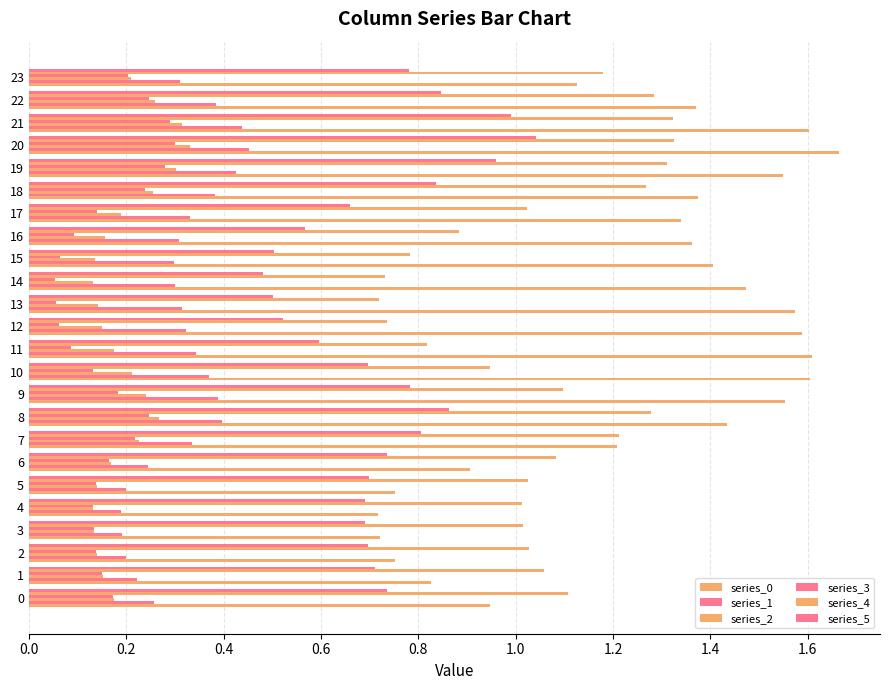

Which series has the largest total across all categories?

series_0